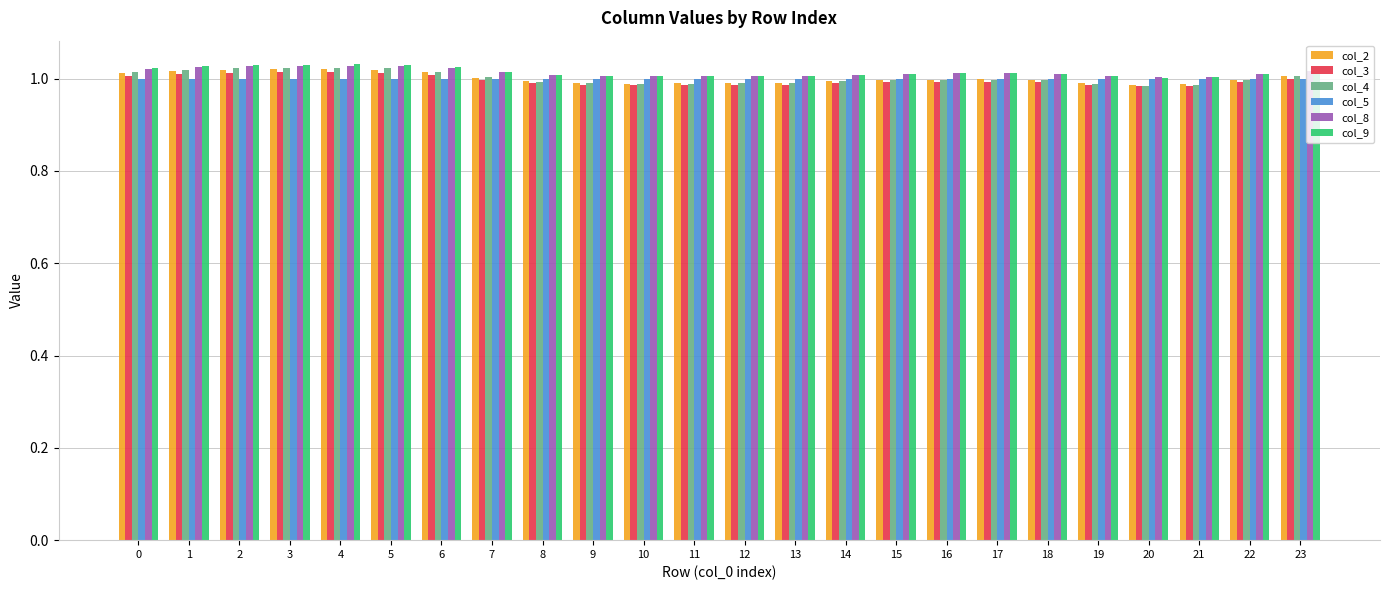

What is the total value across all series at 11?

6.0